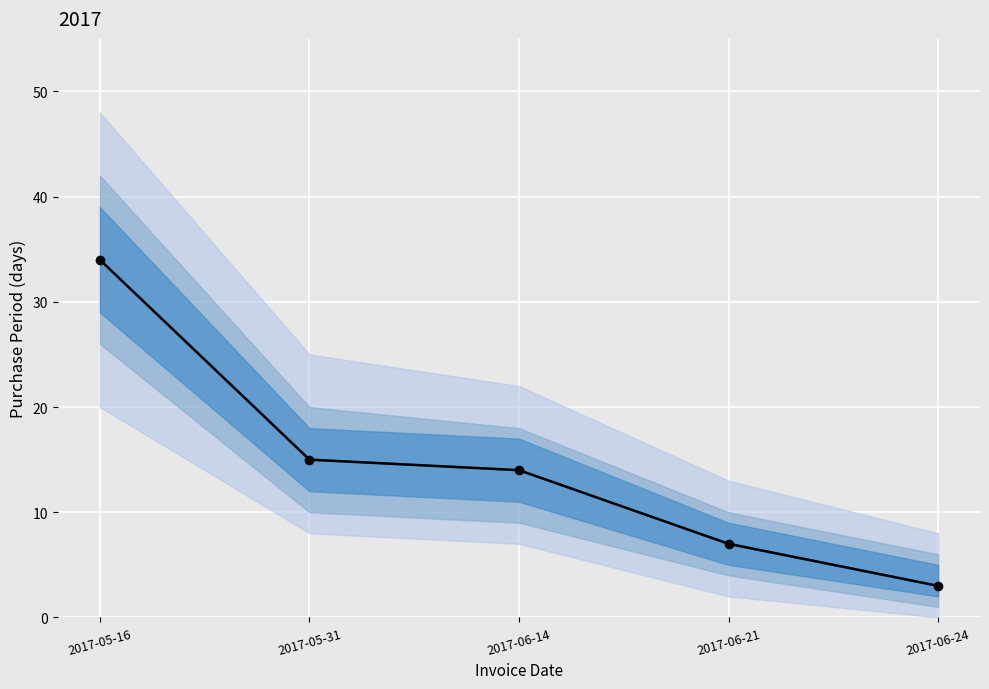

What is the label of the 5th point from the right?

2017-05-16